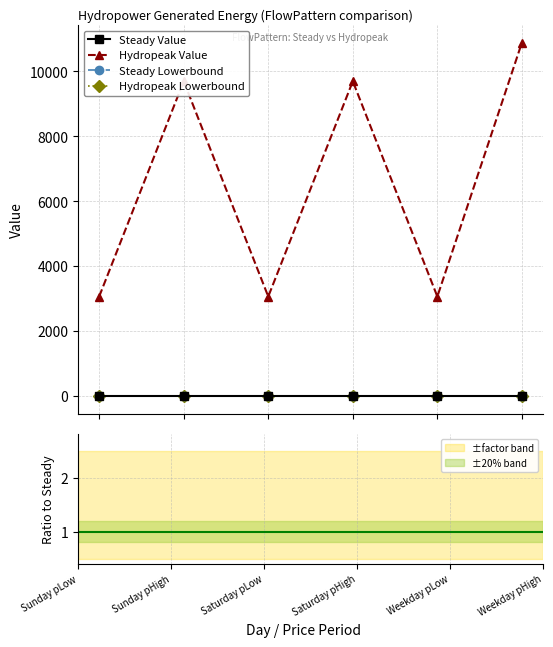

Is this an area chart (filled region under the line)?

No